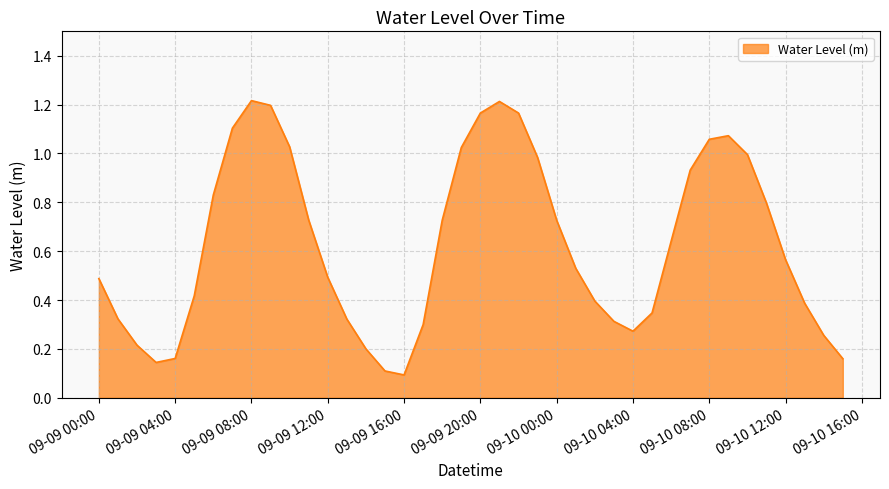

What is the average value?

0.6